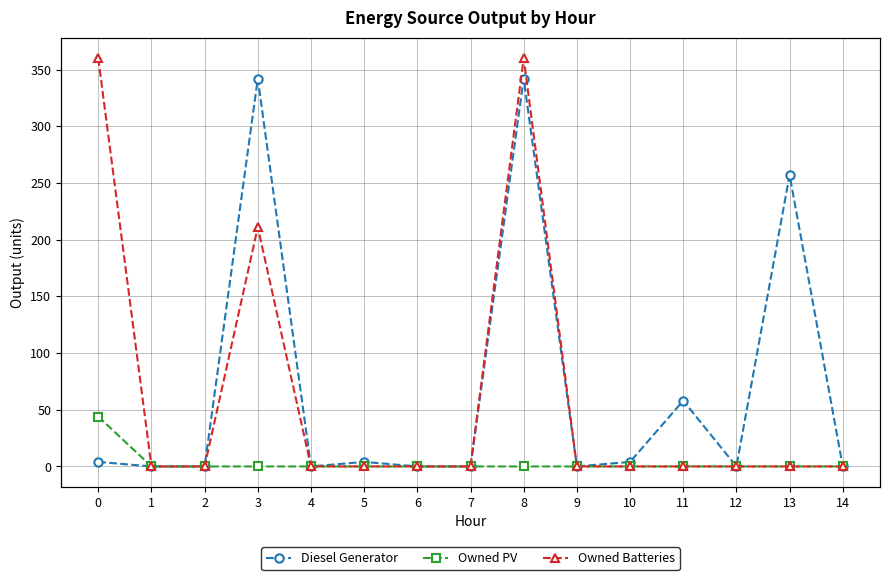

What is the difference between the second highest and minimum values in the Owned Batteries series?

360